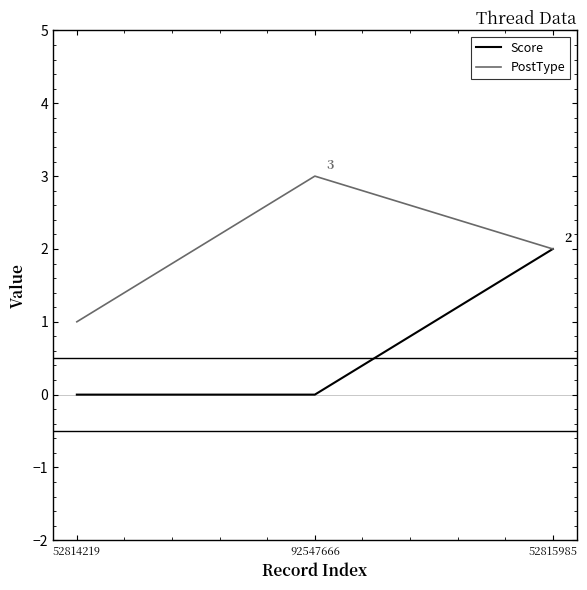

Reading right to left, what are all the values shown in this chart?

Score: 2	0	0
PostType: 2	3	1